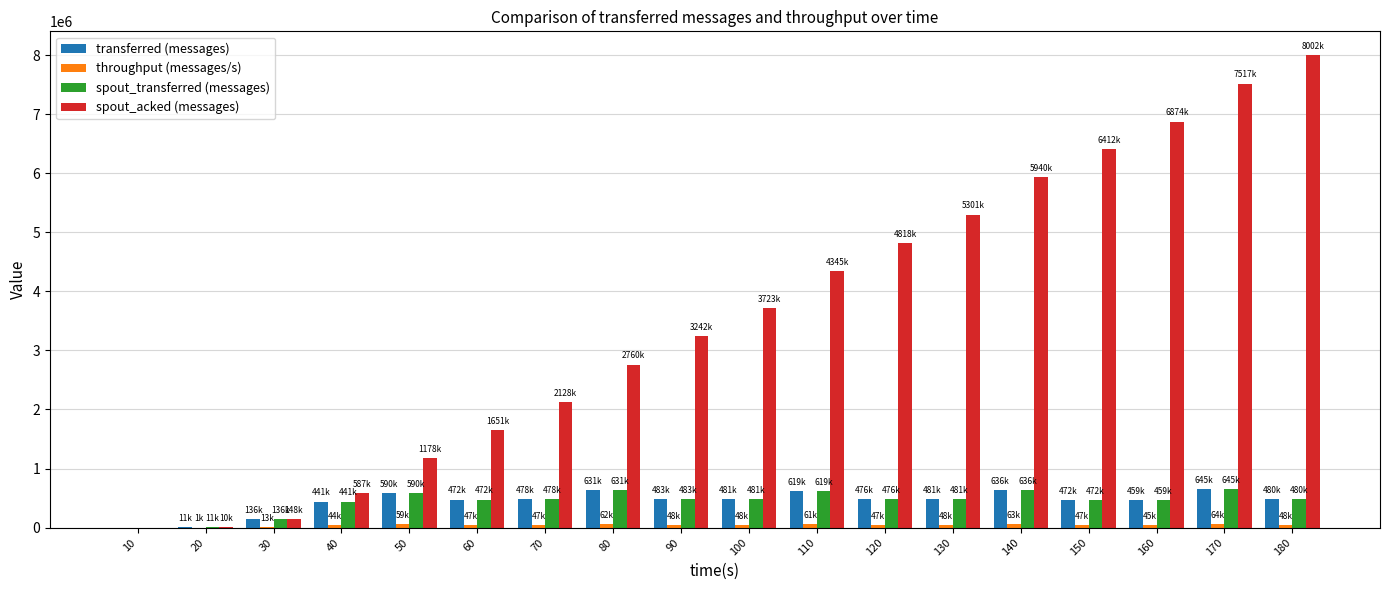

What is the sum of all transferred (messages) values?

7999460